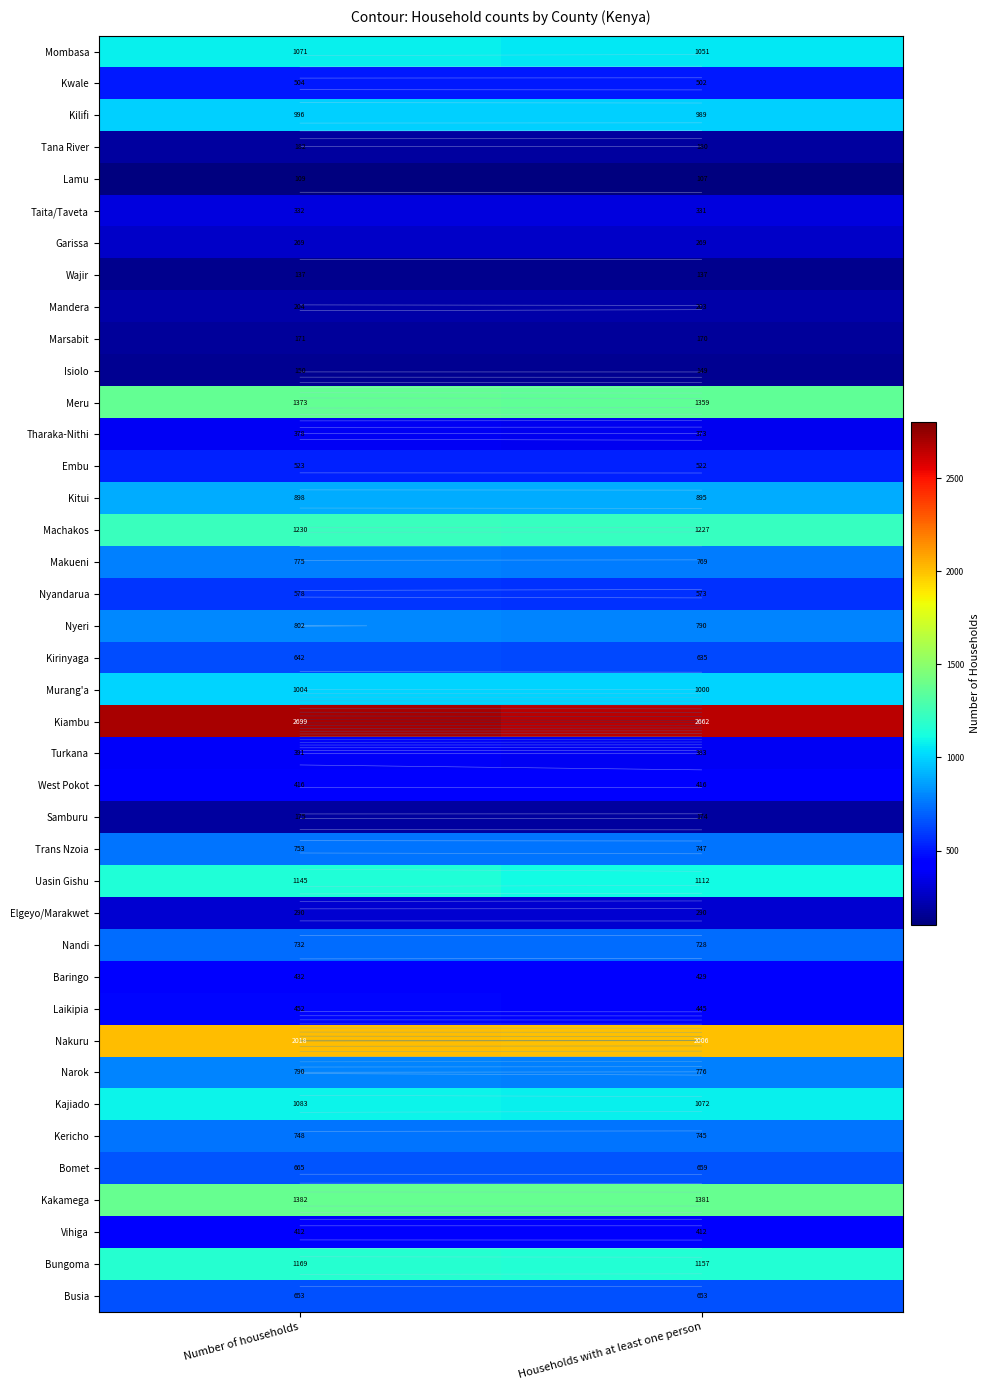

Is it true that Kitui equals 898 at Number of households?

True